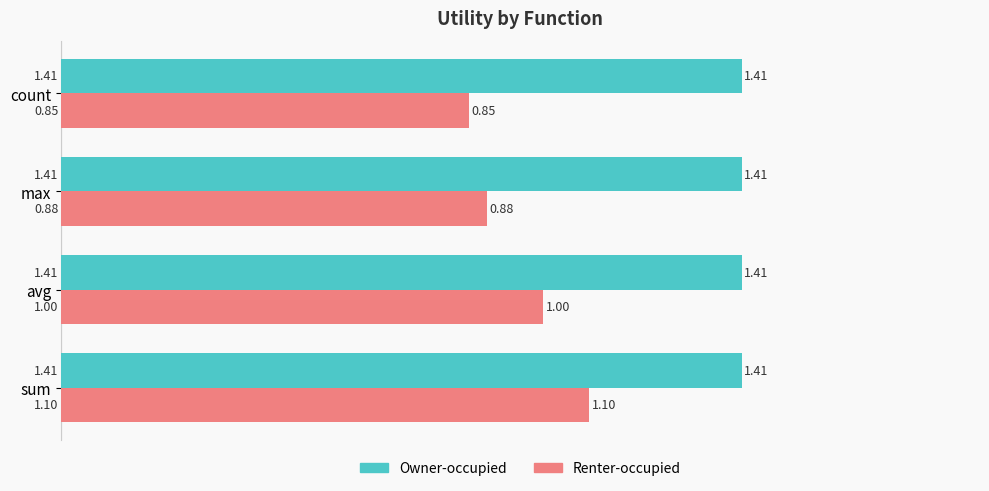

Count the number of categories in the chart.

4